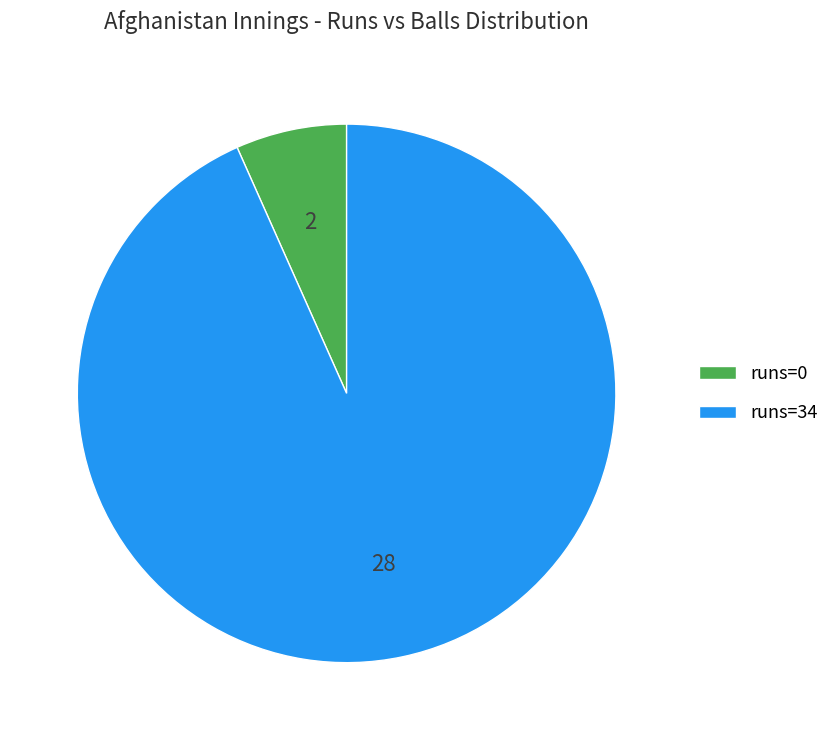

Which slice is the smallest?

runs=0